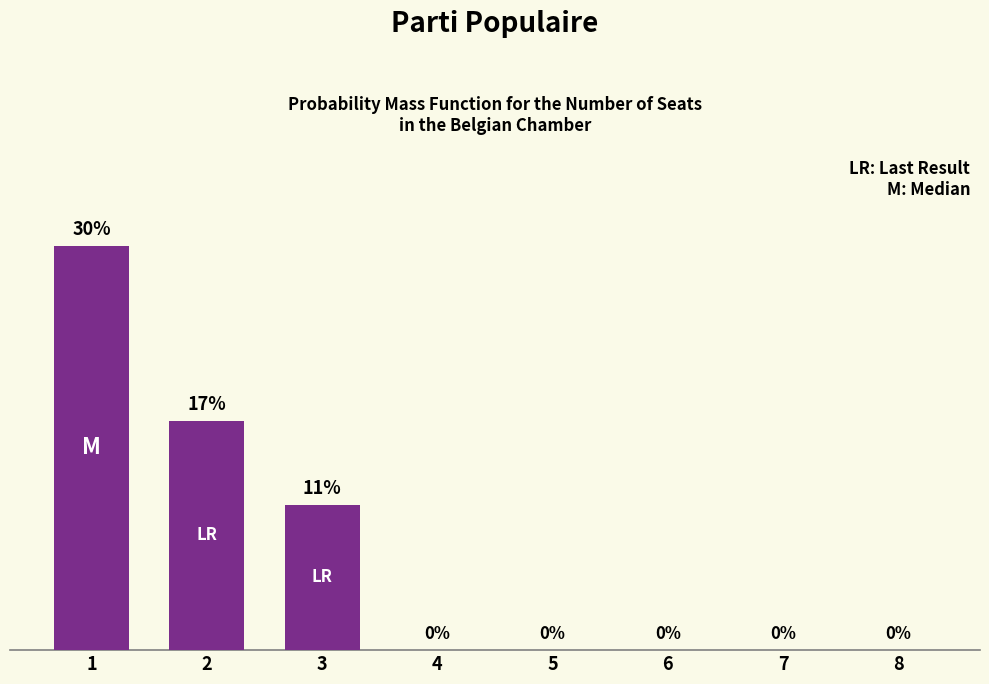

How many values are between 0 and 1?

8